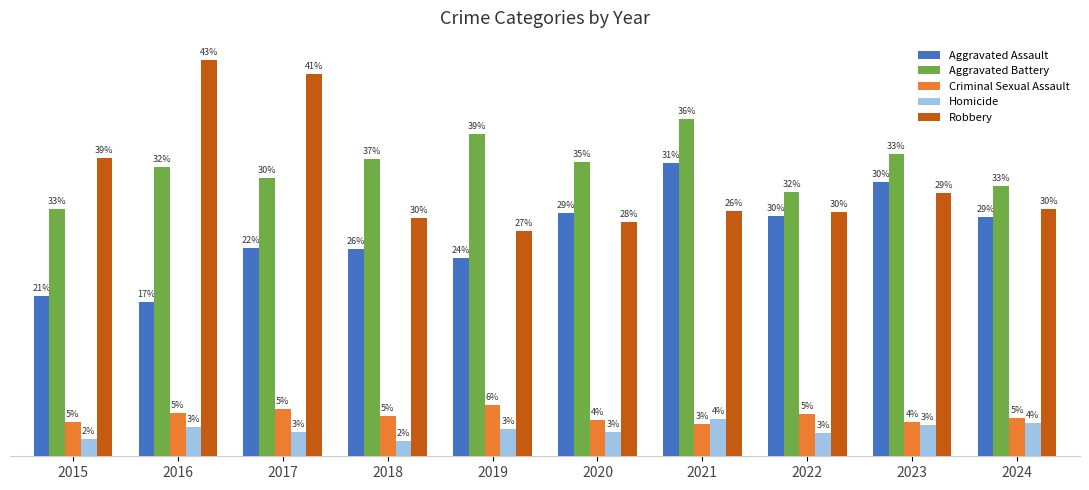

At which category does the chart reach its peak across all series?

2016